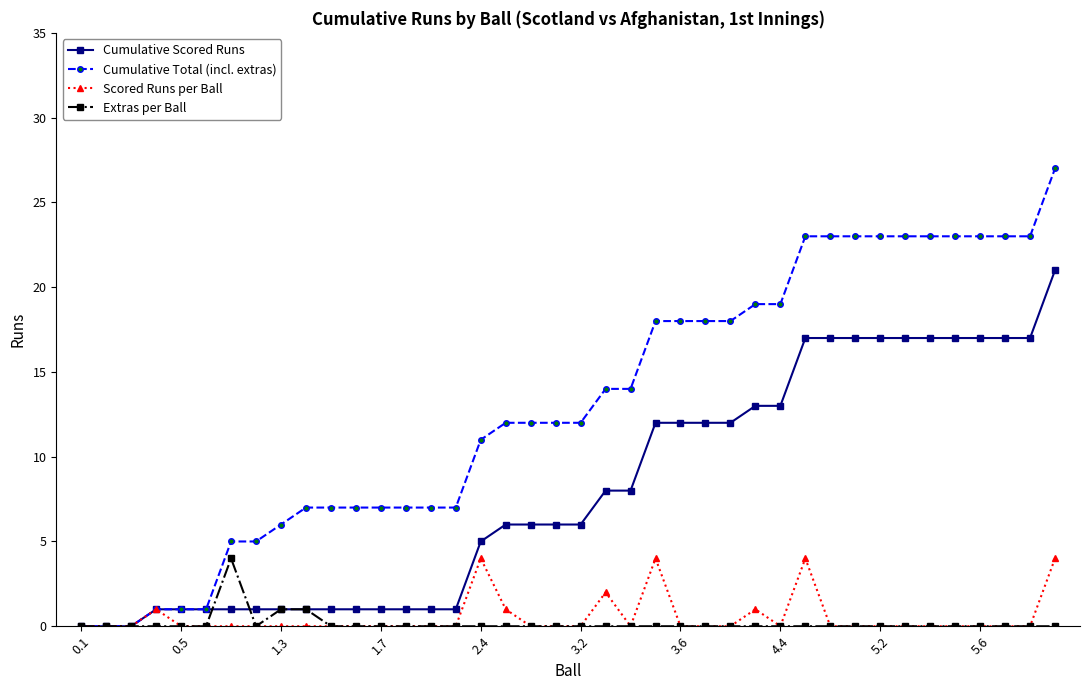

What is the maximum value shown in the chart?

27